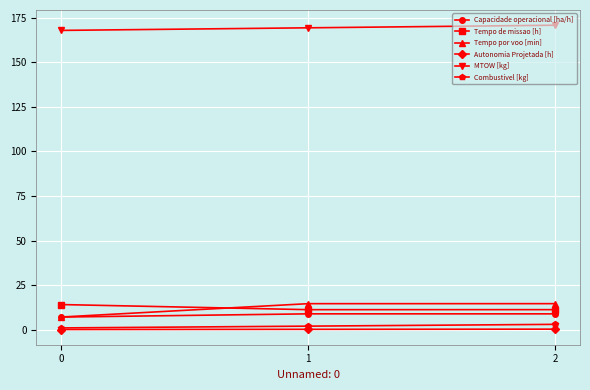

How many lines are shown in the chart?

6